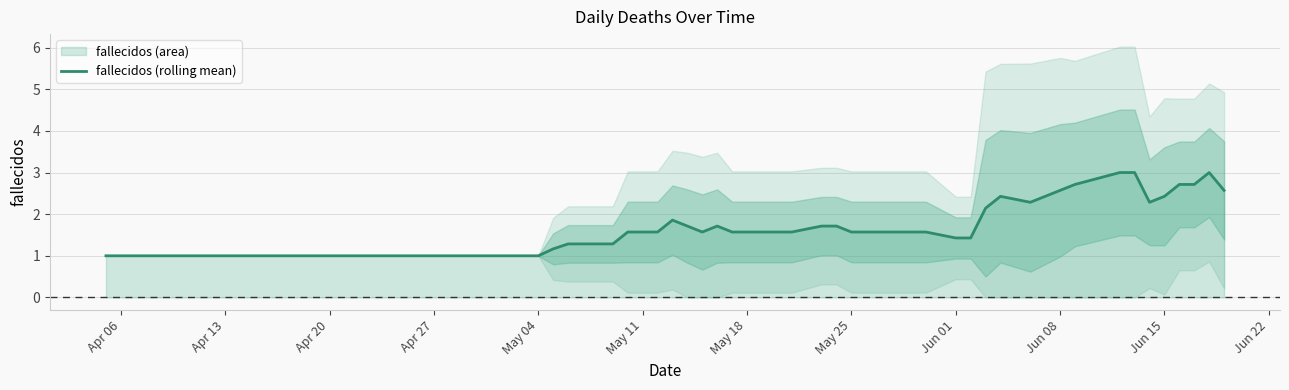

True or false: fallecidos (rolling mean) has a value of 2.6 at Jun 08.

True